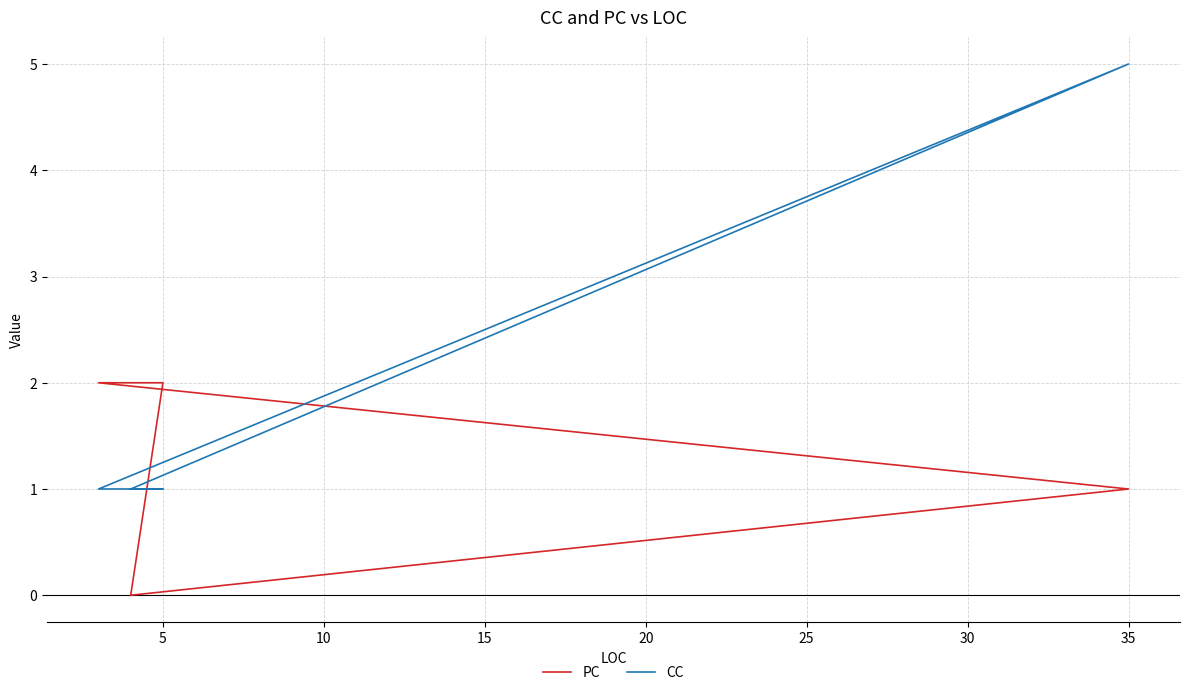

Reading left to right, extract all data points from this chart.

PC: 0	1	2	2	0
CC: 1	5	1	1	1